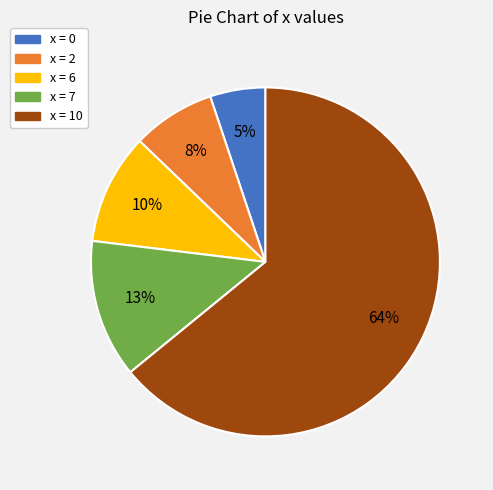

Is there any slice that represents more than half of the pie?

Yes